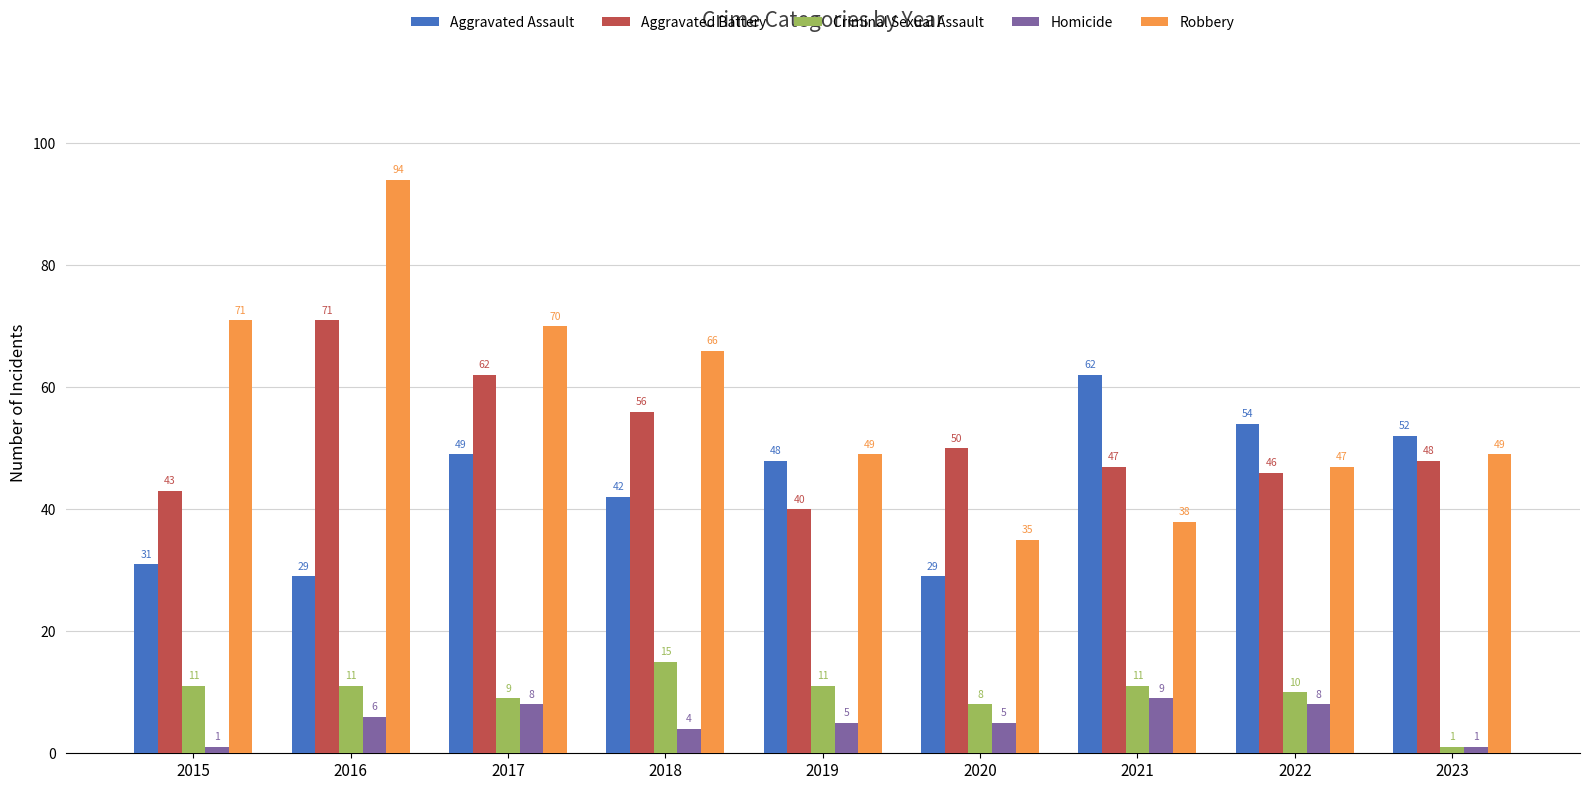

Rank the categories by Aggravated Battery value from lowest to highest.

2019, 2015, 2022, 2021, 2023, 2020, 2018, 2017, 2016